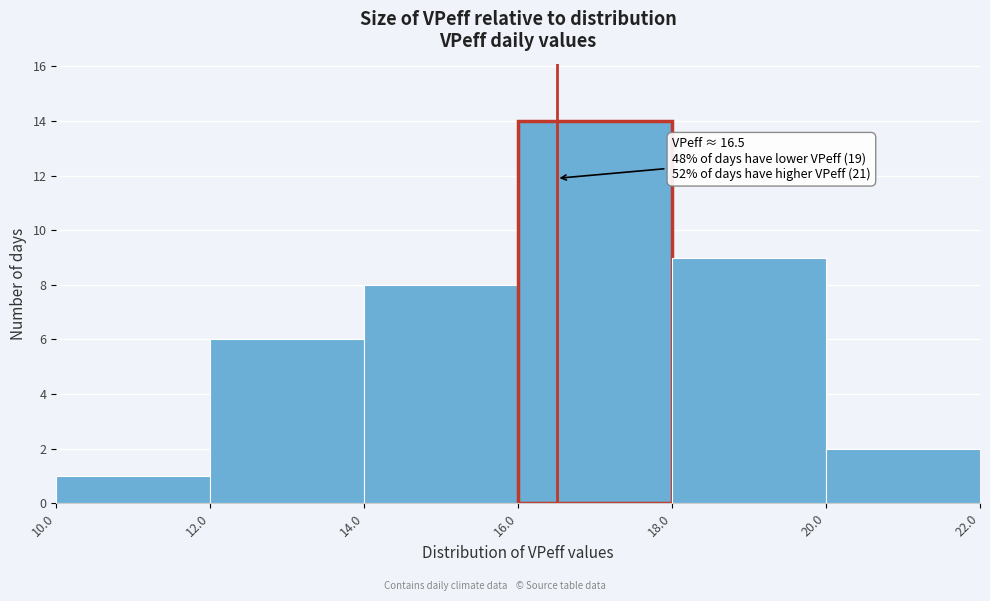

Over which range of the x-axis is the bar tallest?

16.0 to 18.0